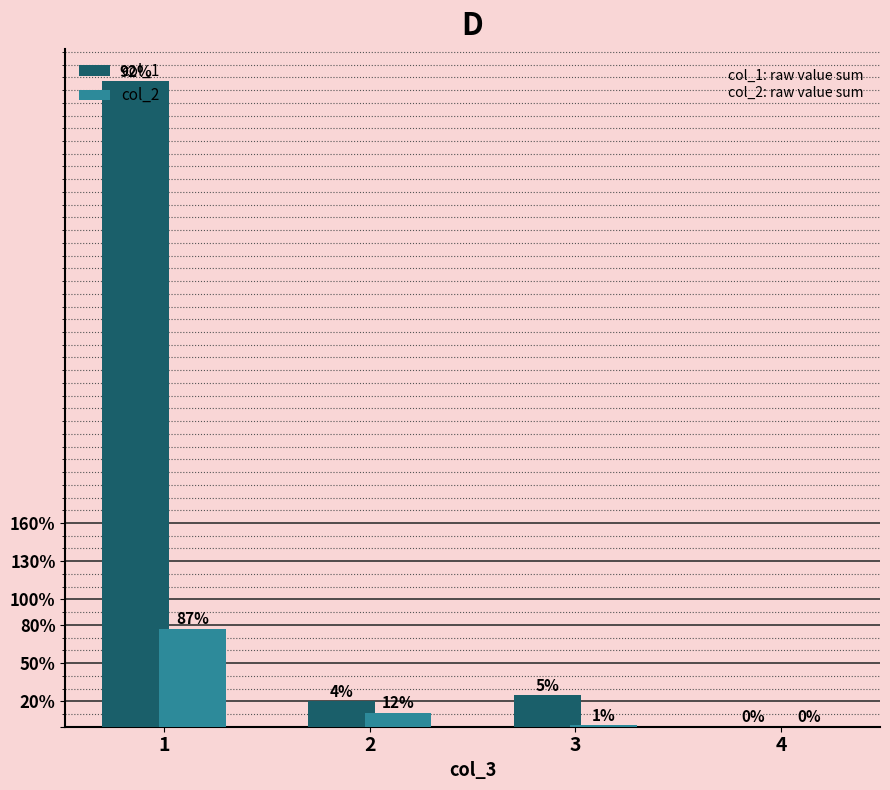

What is the spread (max minus min) of values at 3?

24